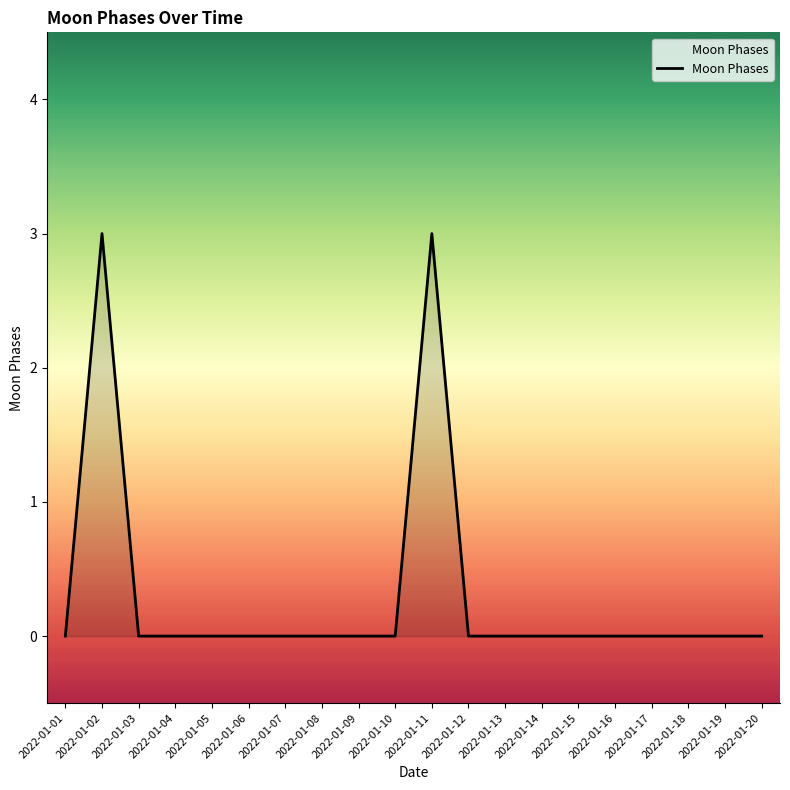

What is the sum of all values?

6